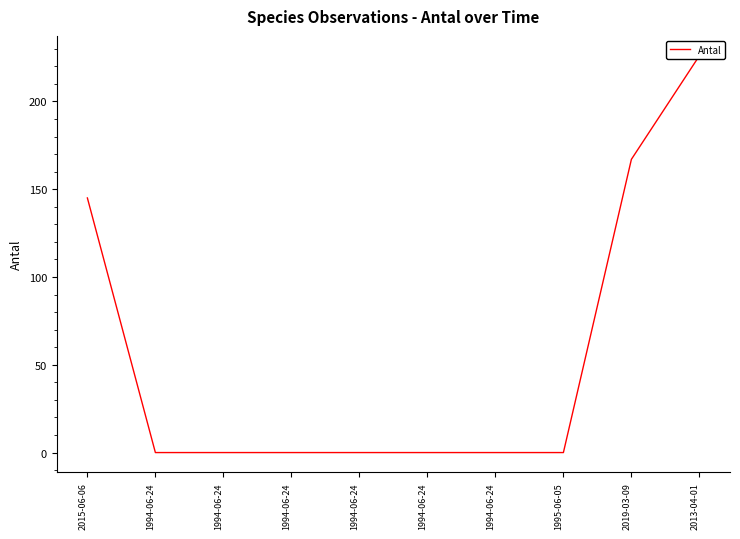

List the labels in order of value, largest first.

2013-04-01, 2019-03-09, 2015-06-06, 1994-06-24, 1994-06-24, 1994-06-24, 1994-06-24, 1994-06-24, 1994-06-24, 1995-06-05